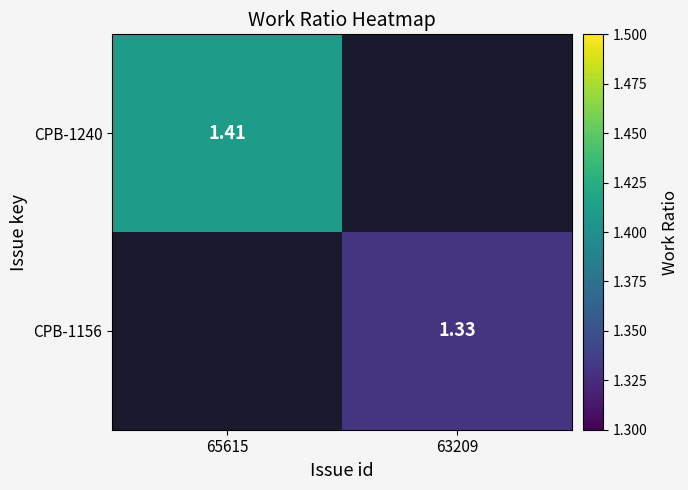

Is the value of CPB-1156 at 63209 greater than the value of CPB-1240 at 65615?

No